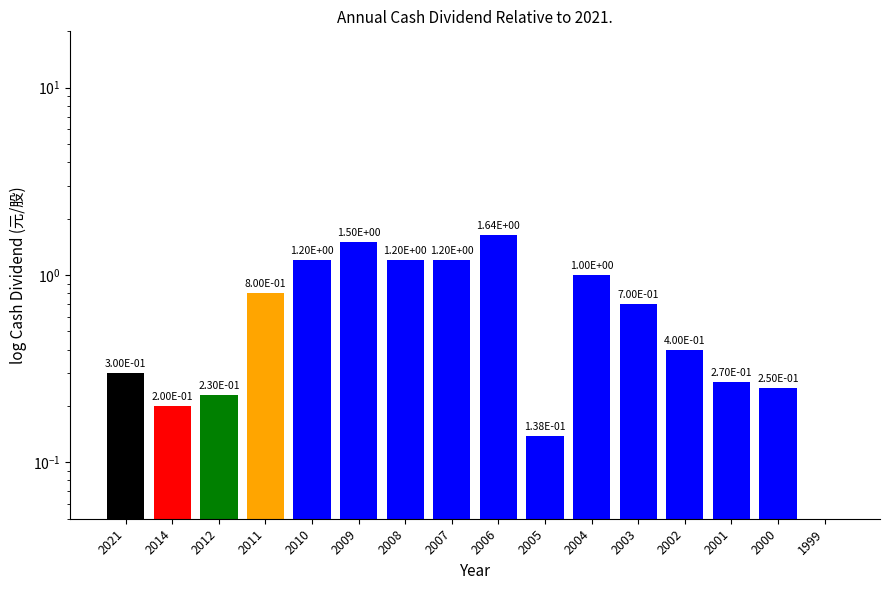

Which label corresponds to the largest value in the chart?

2006